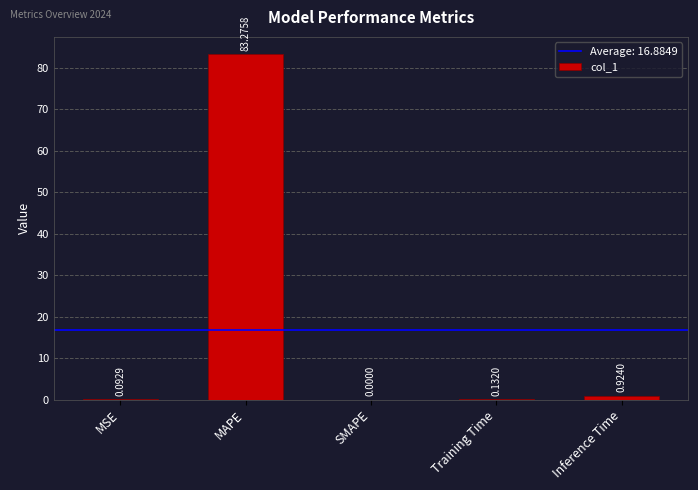

What is the greatest value displayed?

83.3